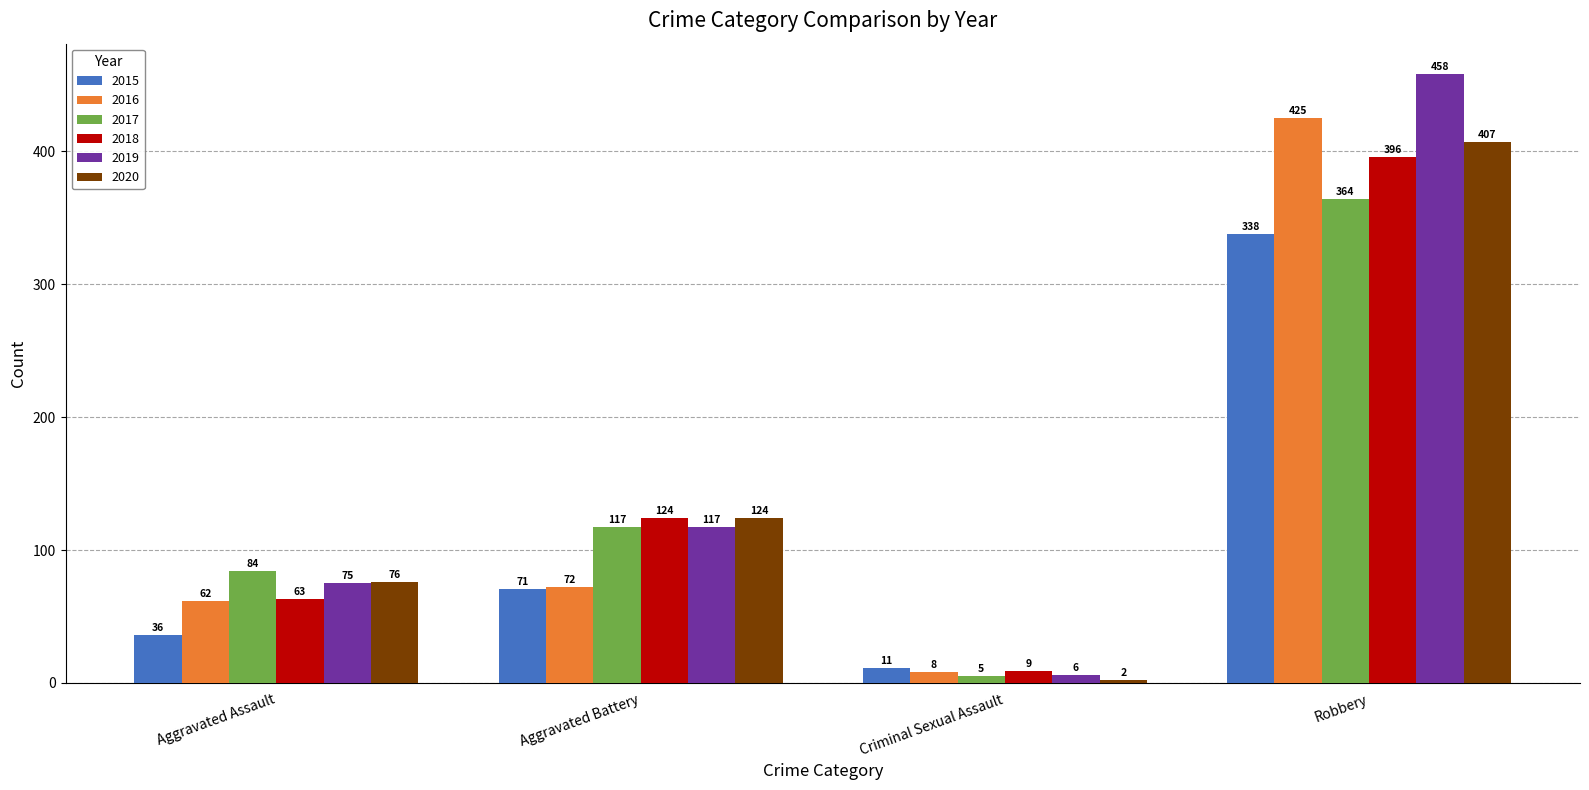

What is the approximate value of 2015 at Robbery?

338